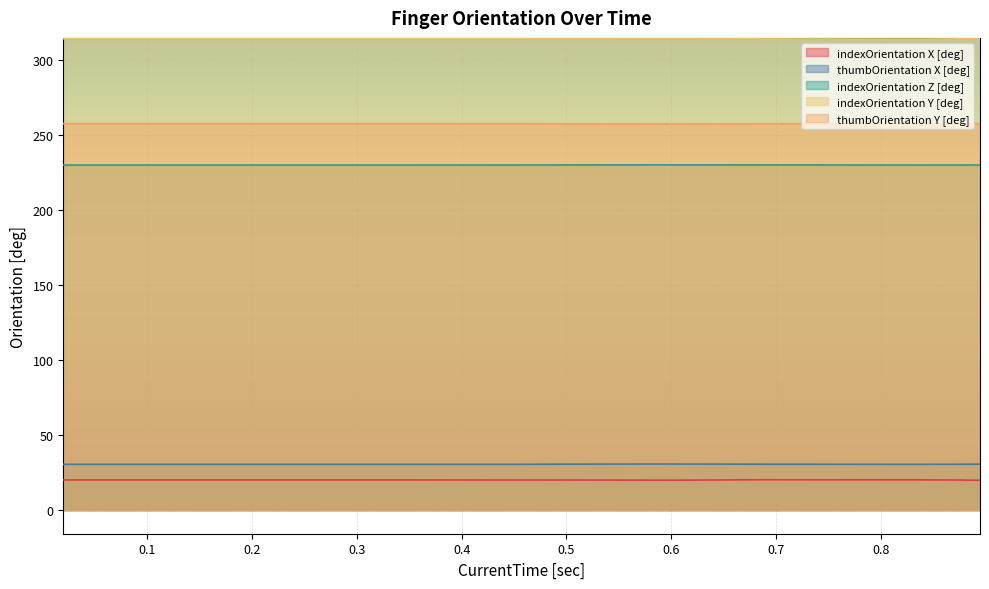

What is the value of the indexOrientation Z [deg] point at the 6th from the left?

230.2